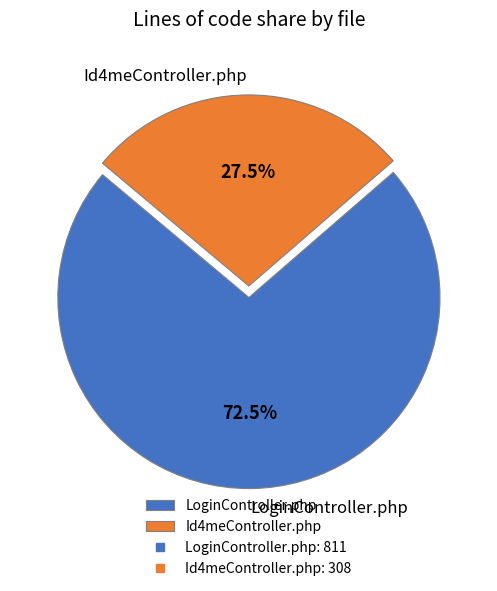

How much of the chart is everything except Id4meController.php?

72.5%